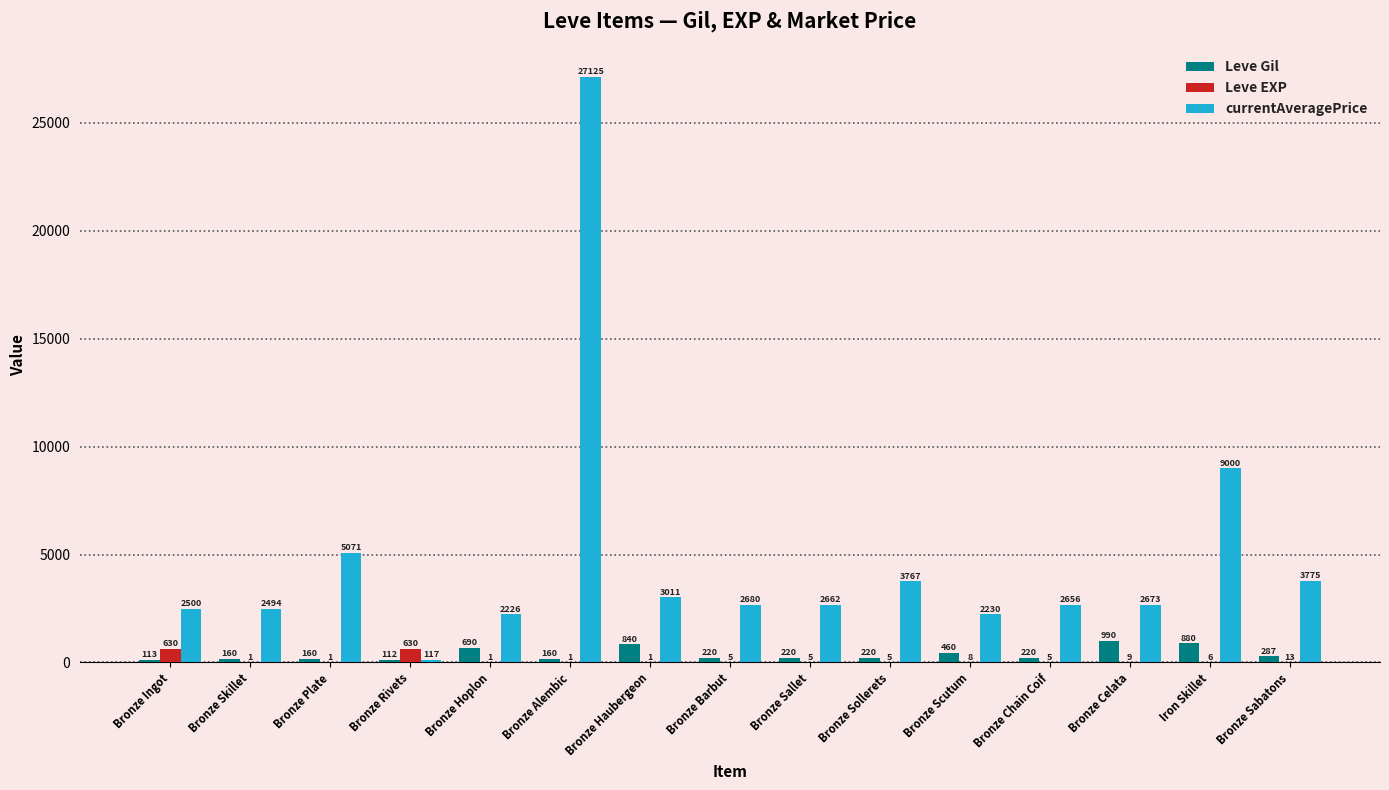

What is the difference between the currentAveragePrice values at Bronze Plate and Bronze Alembic?

22054